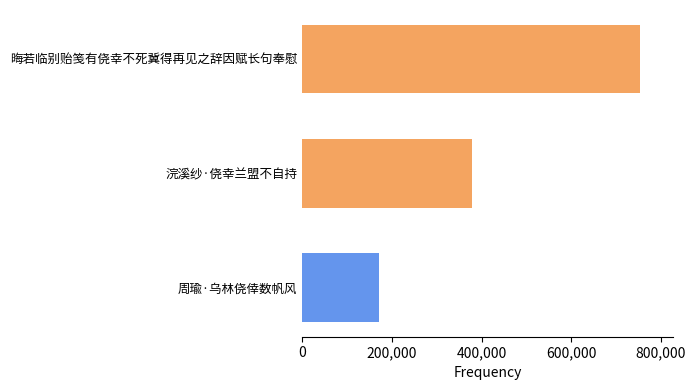

The chart shows a value of 170473 at 周瑜·乌林侥倖数帆风. True or false?

True